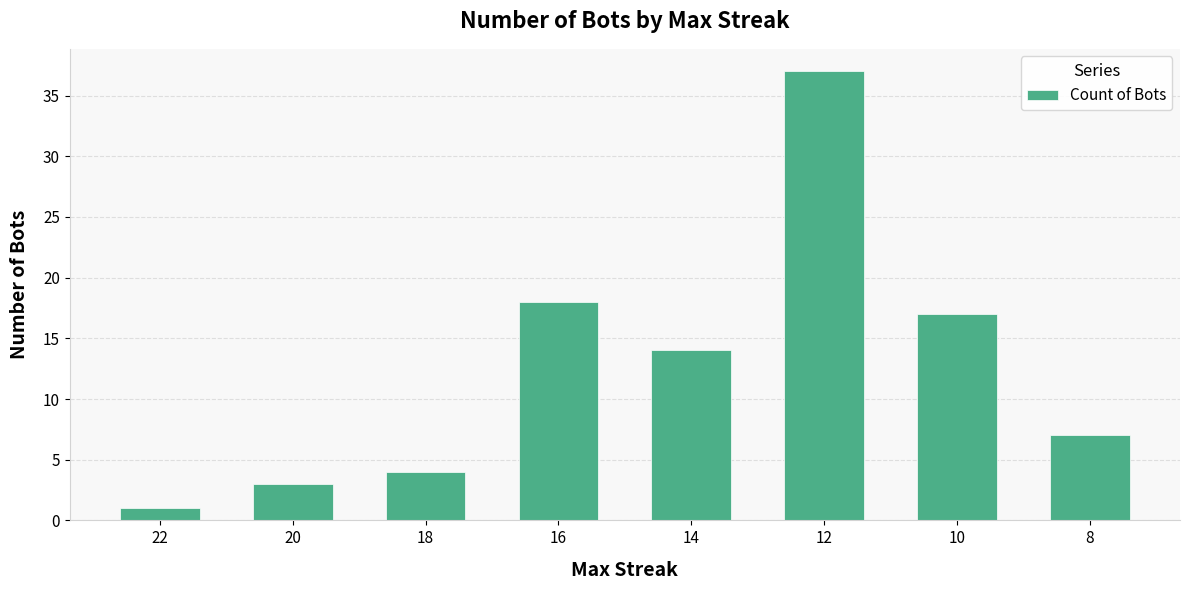

Rank the categories by value from lowest to highest.

22, 20, 18, 8, 14, 10, 16, 12